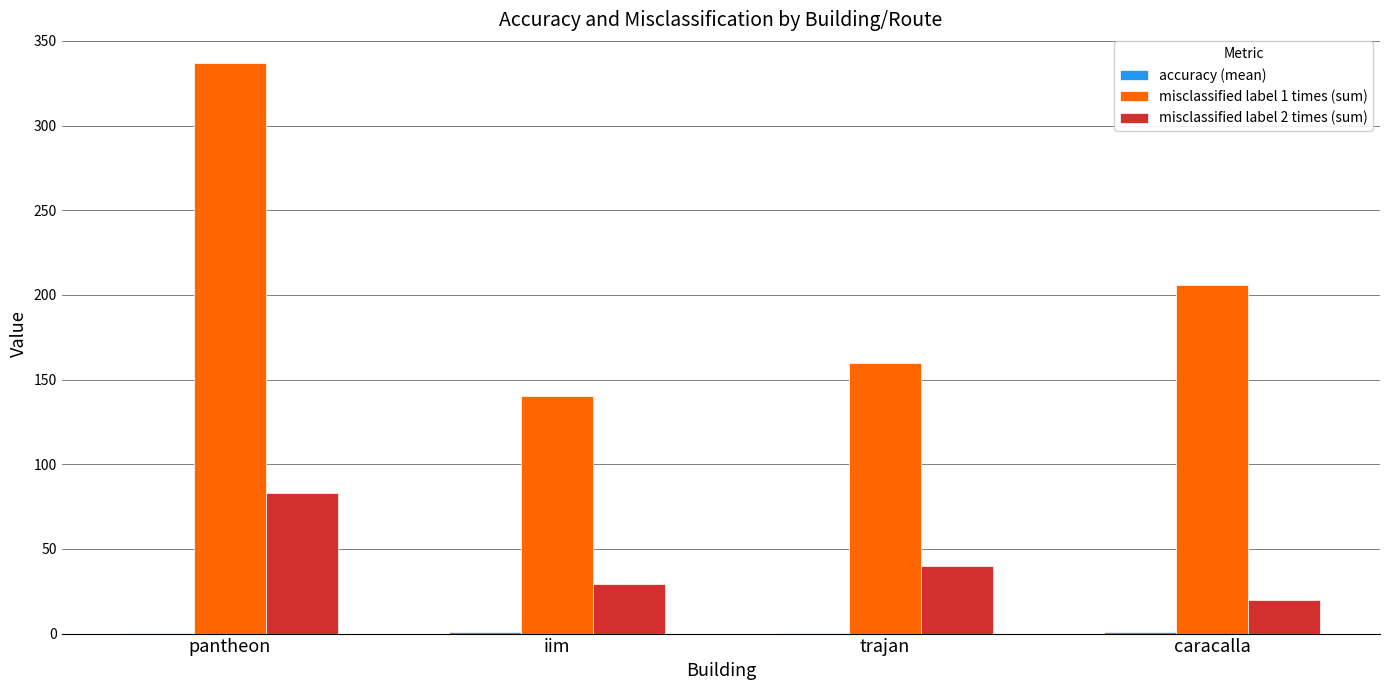

Which series has the largest total across all categories?

misclassified label 1 times (sum)